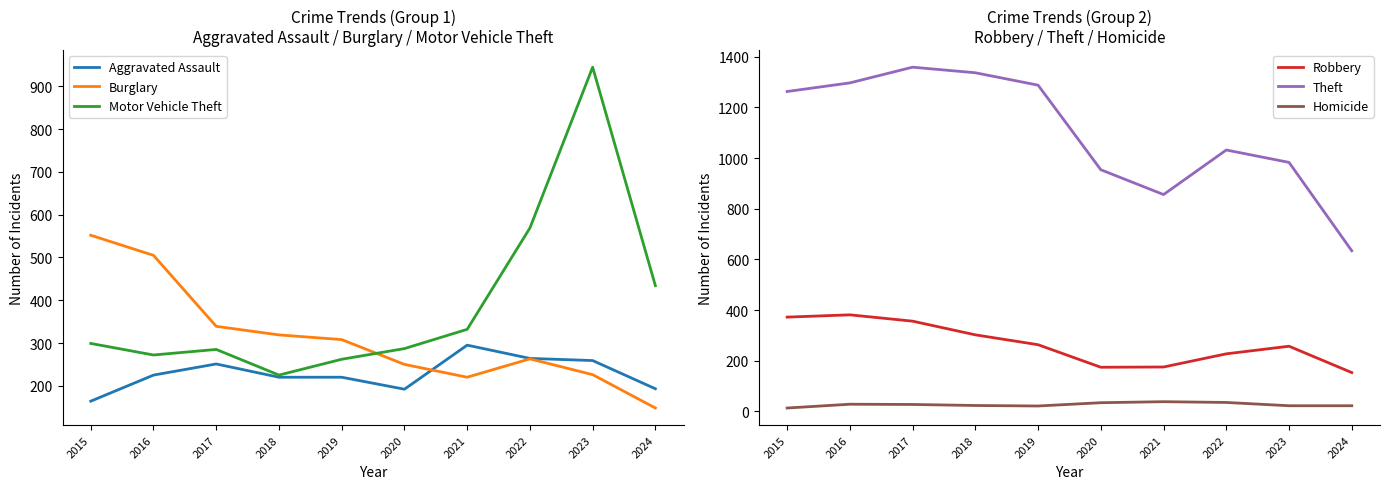

The value of Homicide at 2018 is 23. True or false?

True